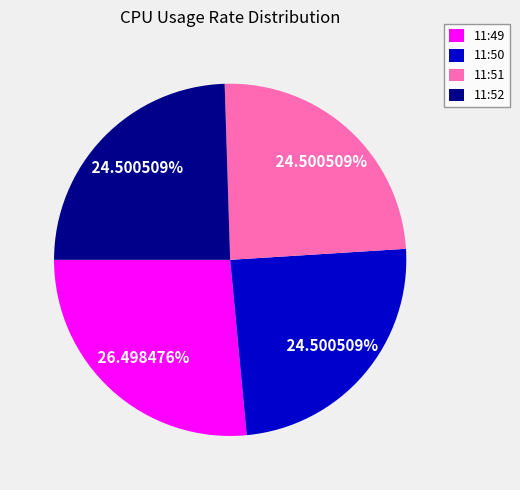

What percentage is the 11:52 slice, to the nearest percent?

25%